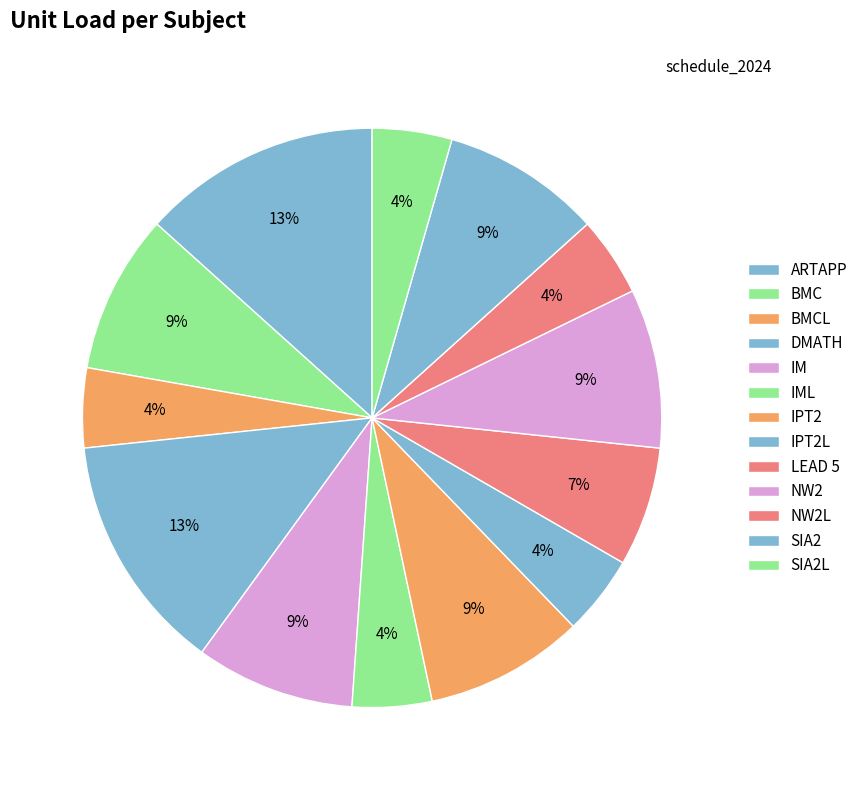

How many segments does this pie chart have?

13